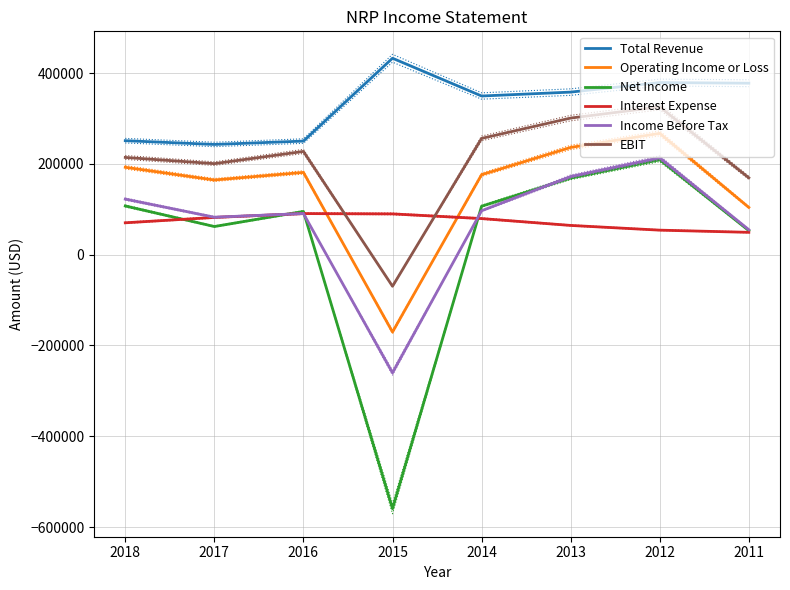

How many series are shown in this chart?

6